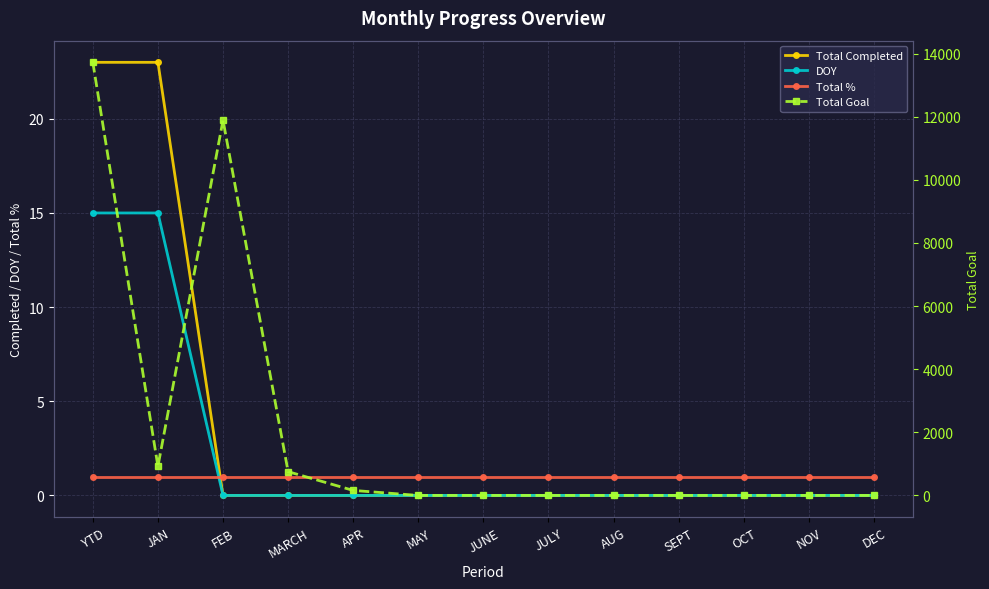

Between DEC and JULY, which is larger?

DEC